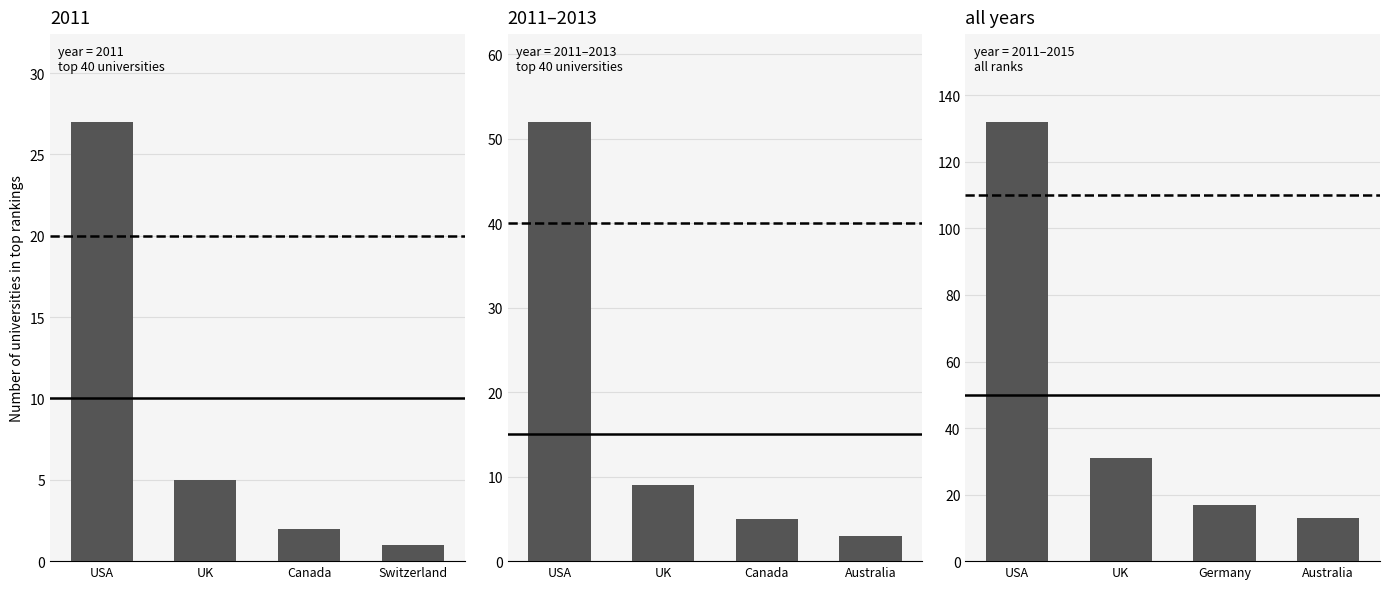

Does the chart contain any negative values?

No